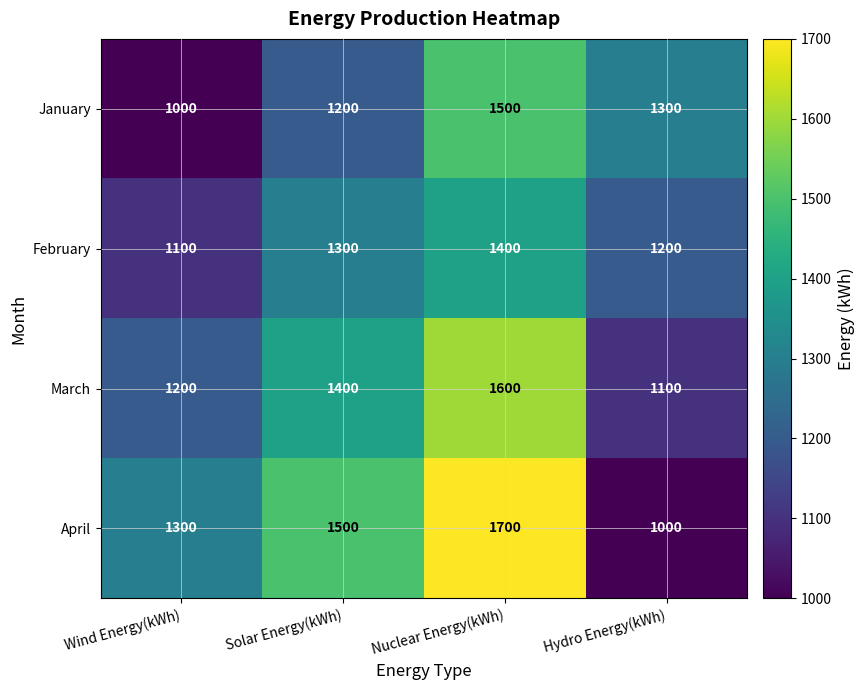

The April series shows 1000 at Hydro Energy(kWh). True or false?

True